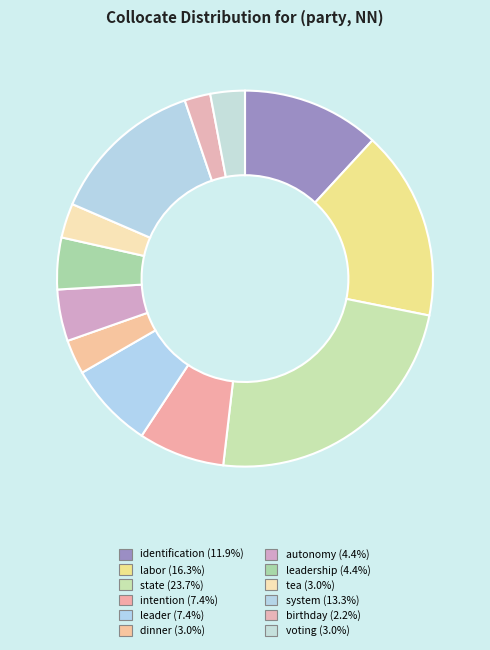

How many segments does this pie chart have?

12